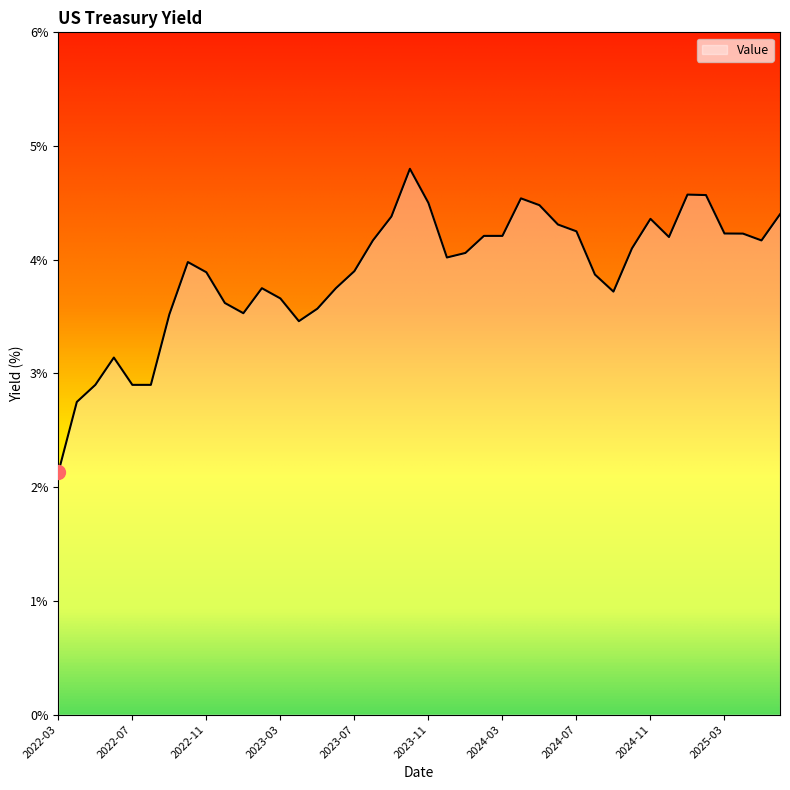

What is the maximum value shown in the chart?

4.8